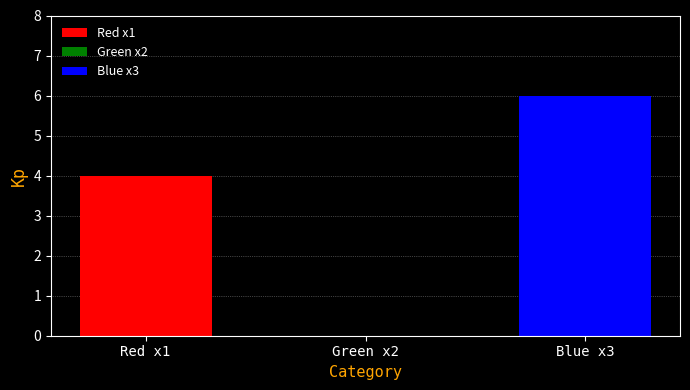

What is the sum of the values at Blue x3 and Red x1?

10